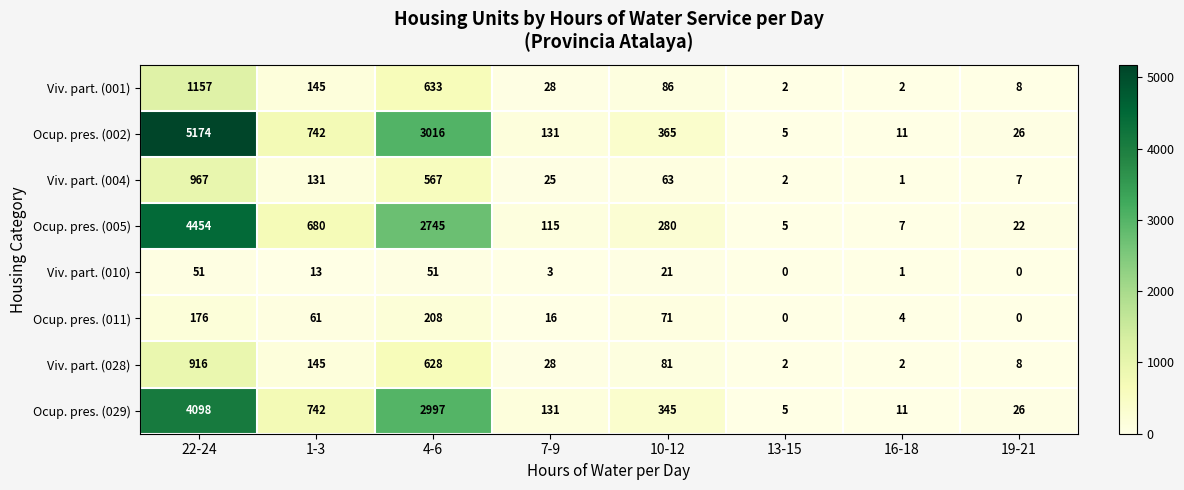

What value does the Ocup. pres. (005) series have at 4-6?

2745